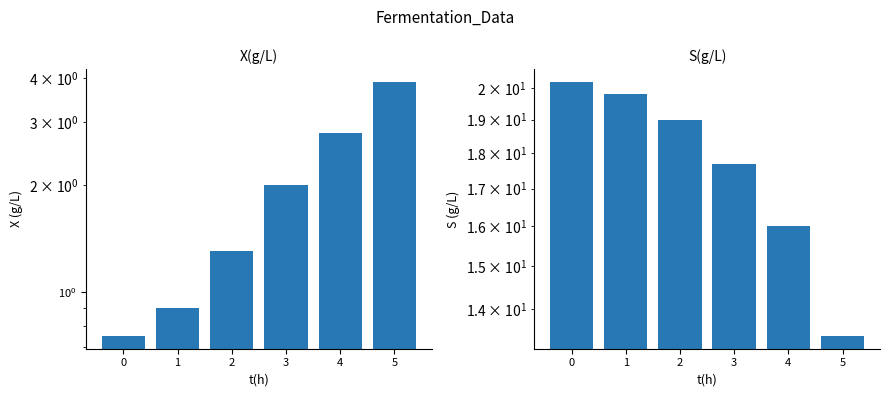

What are all the series names shown in the legend?

X(g/L), S(g/L)